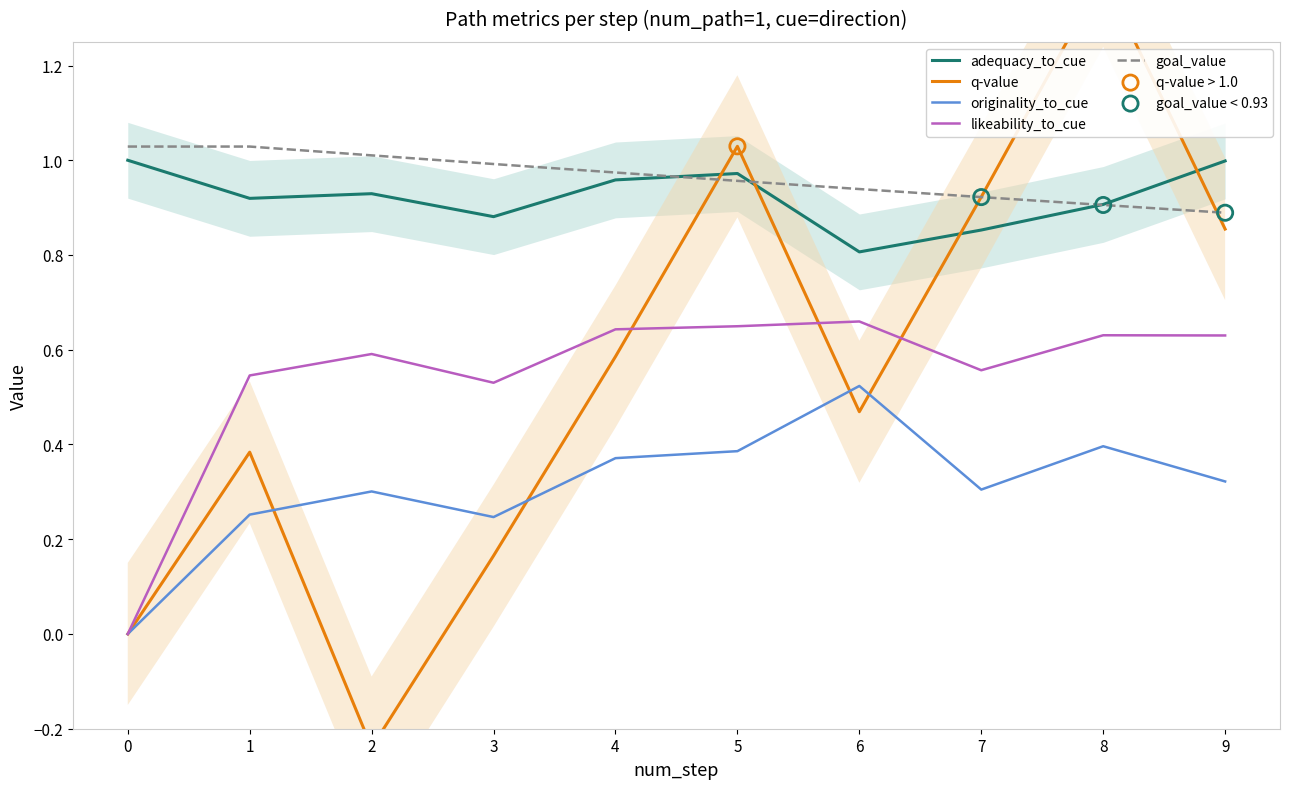

At which category is the sum across all series the highest?

8